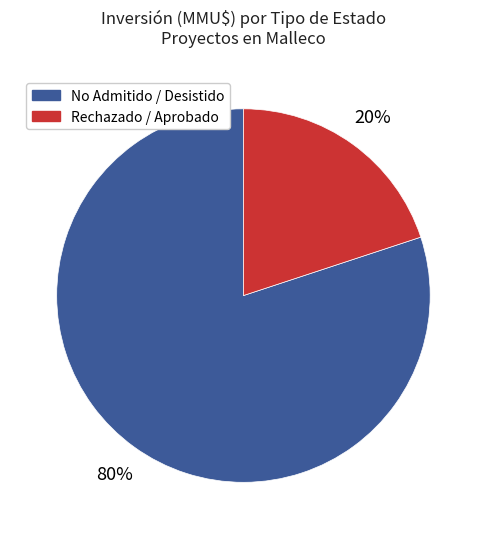

To the nearest percent, what is the average slice percentage?

50%